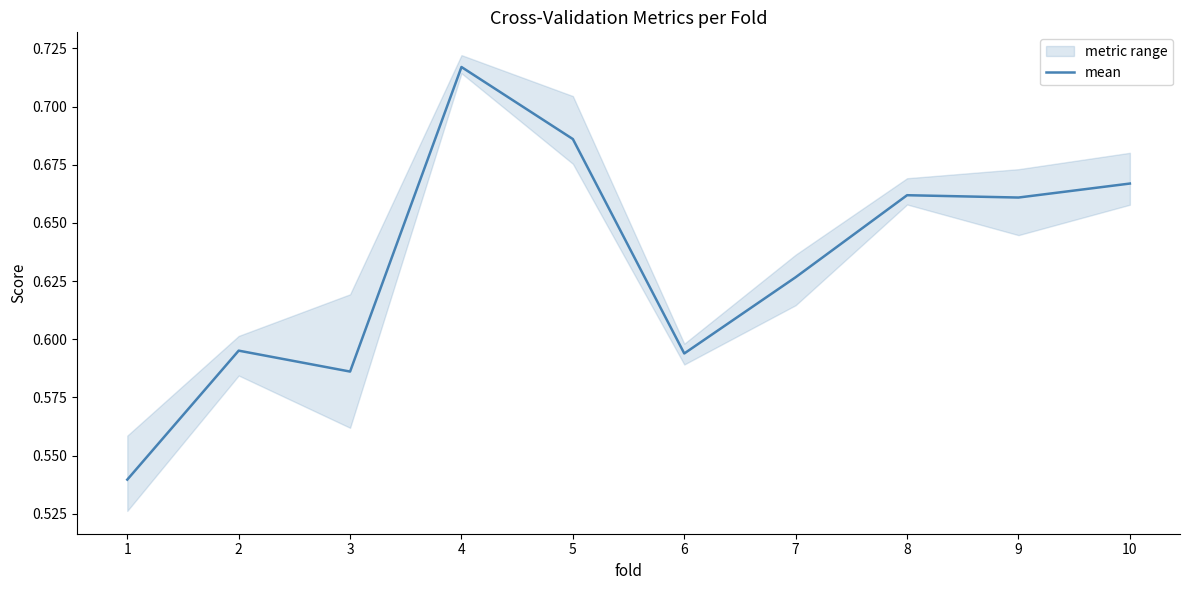

The value at 9 is 0.7. True or false?

True